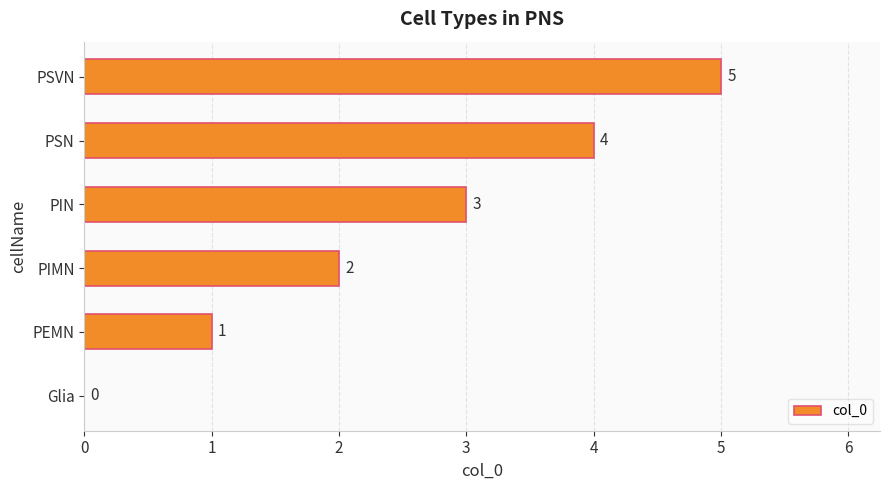

What is the sum of all values?

15